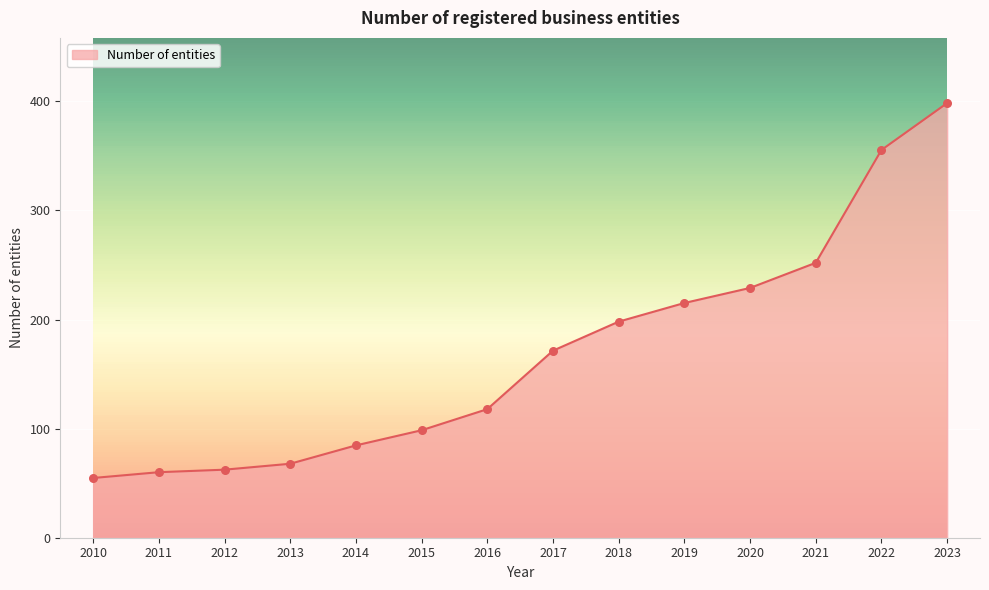

What is the ratio of the value at 2011 to the value at 2017?

0.4